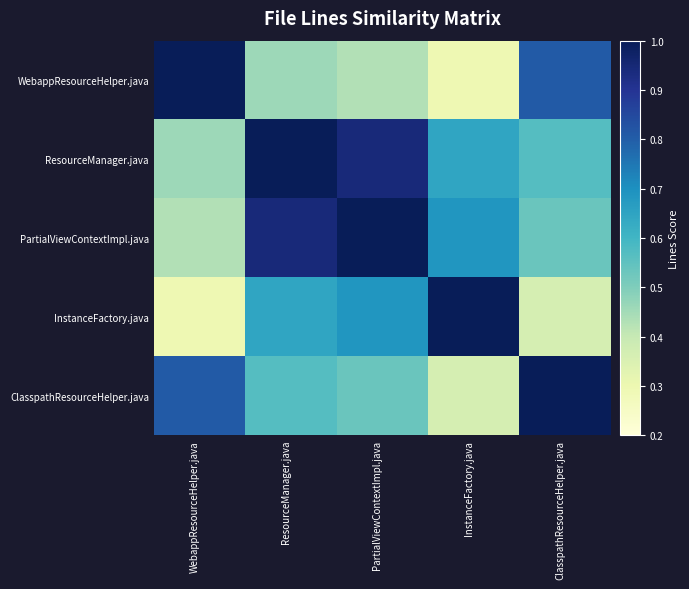

Between ClasspathResourceHelper.java and InstanceFactory.java, which is larger?

ClasspathResourceHelper.java